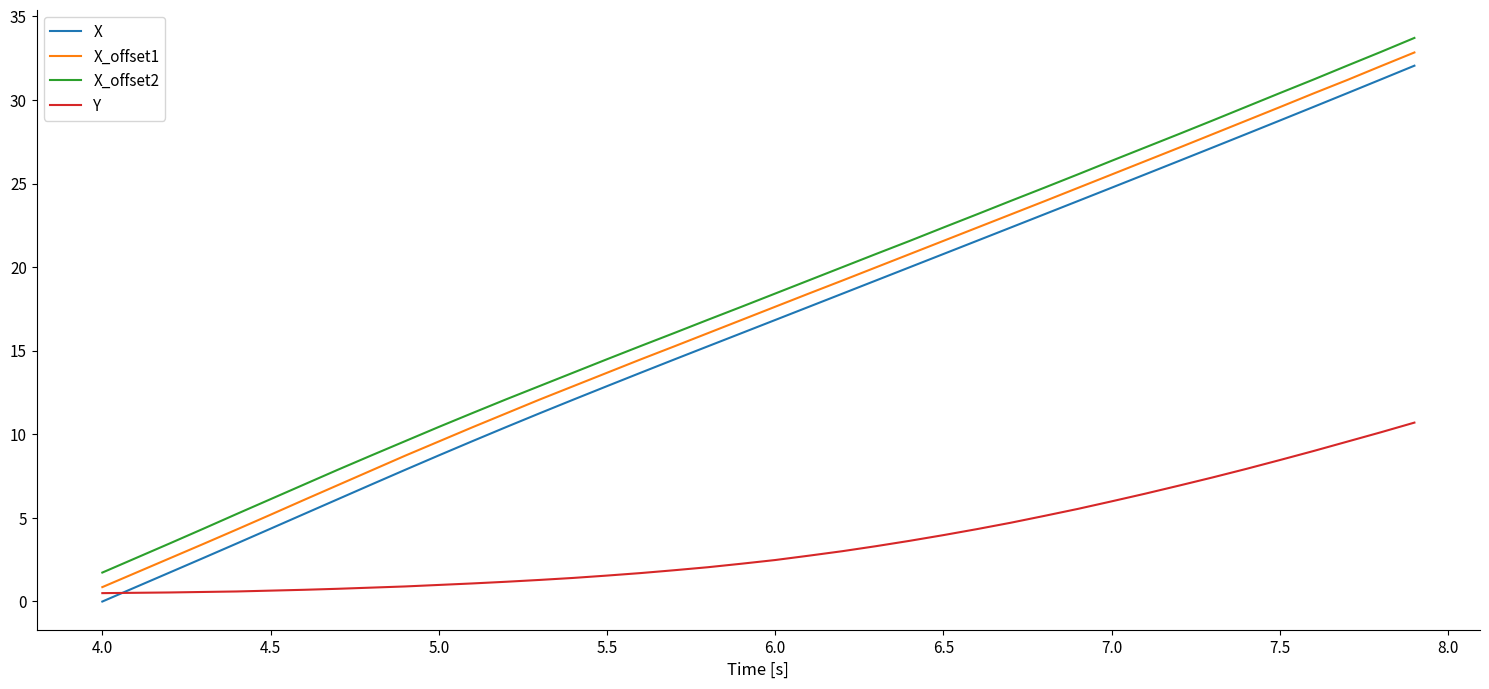

How many positive values does the X series have?

39